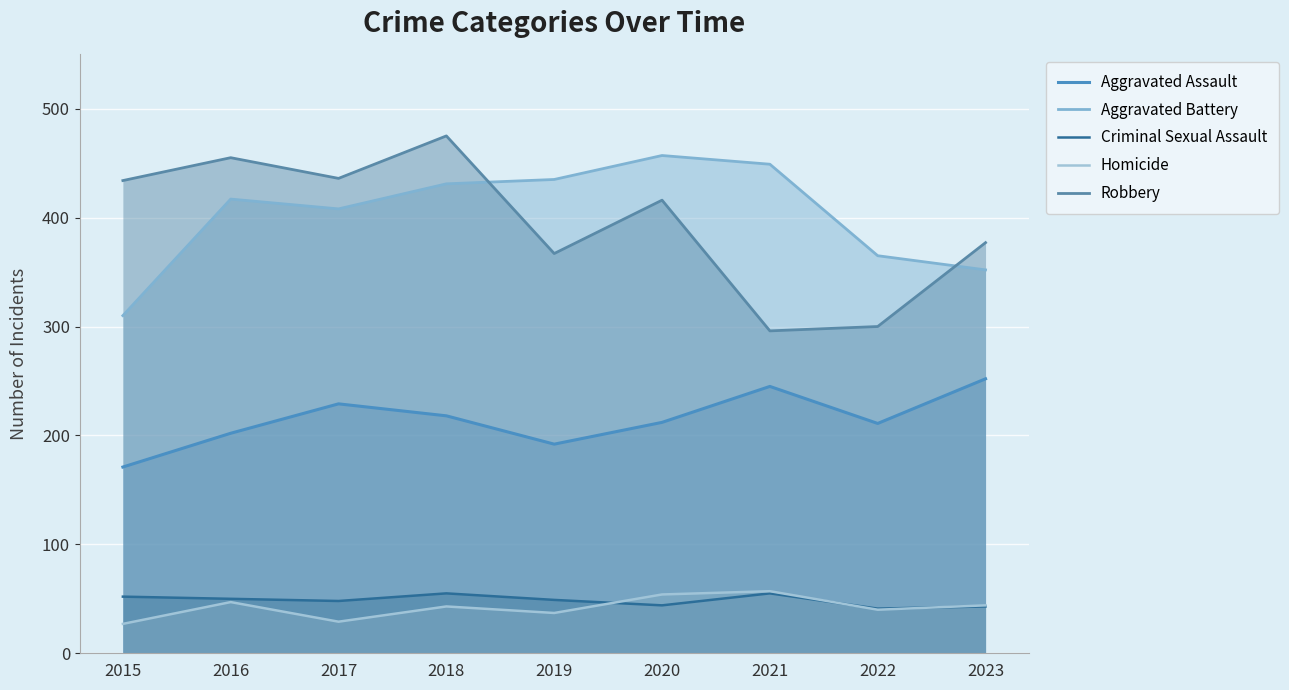

Which series changed the most between 2018 and 2019?

Robbery